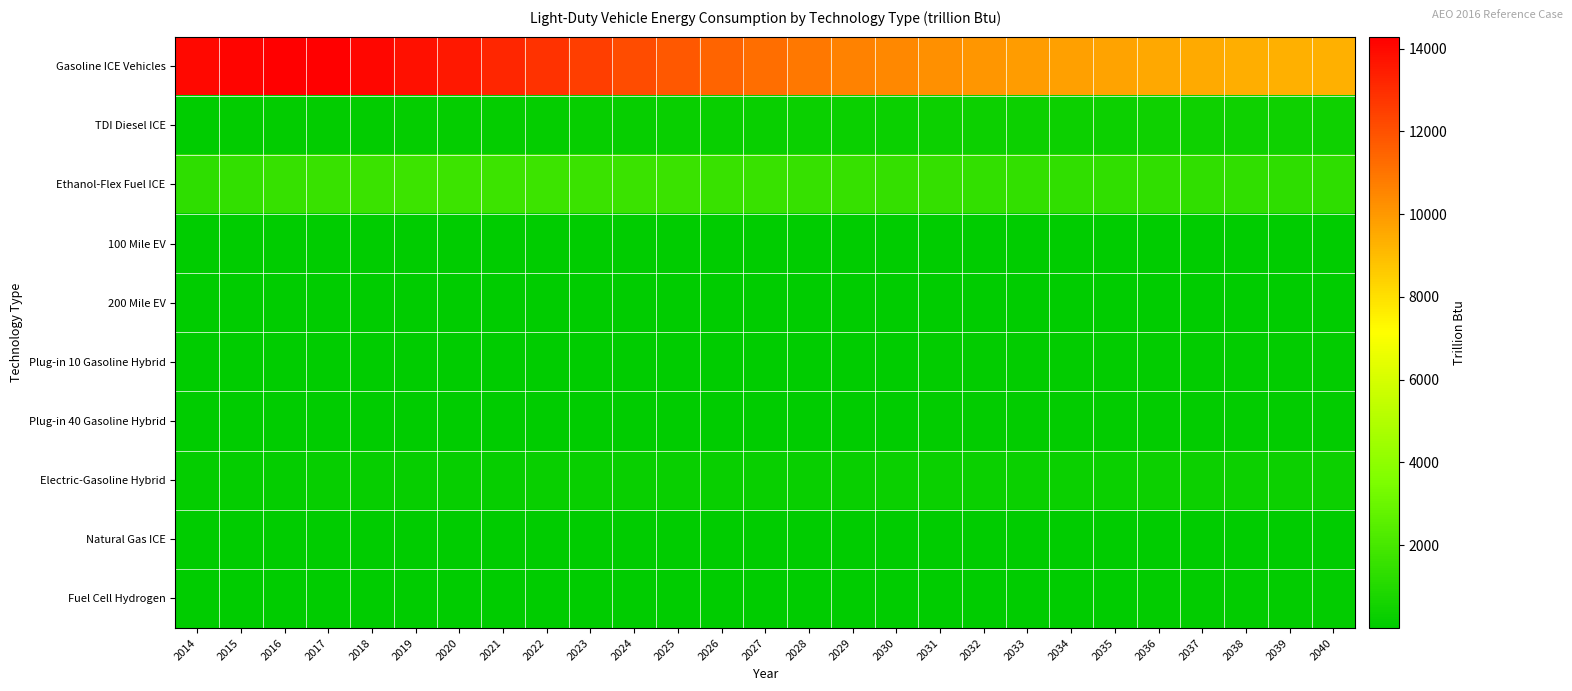

Which category has the lowest value across all series?

2014